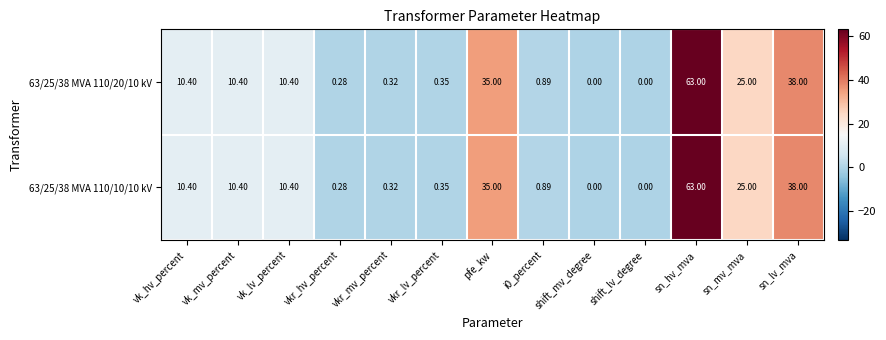

At which label does 63/25/38 MVA 110/20/10 kV first exceed 10?

vk_hv_percent